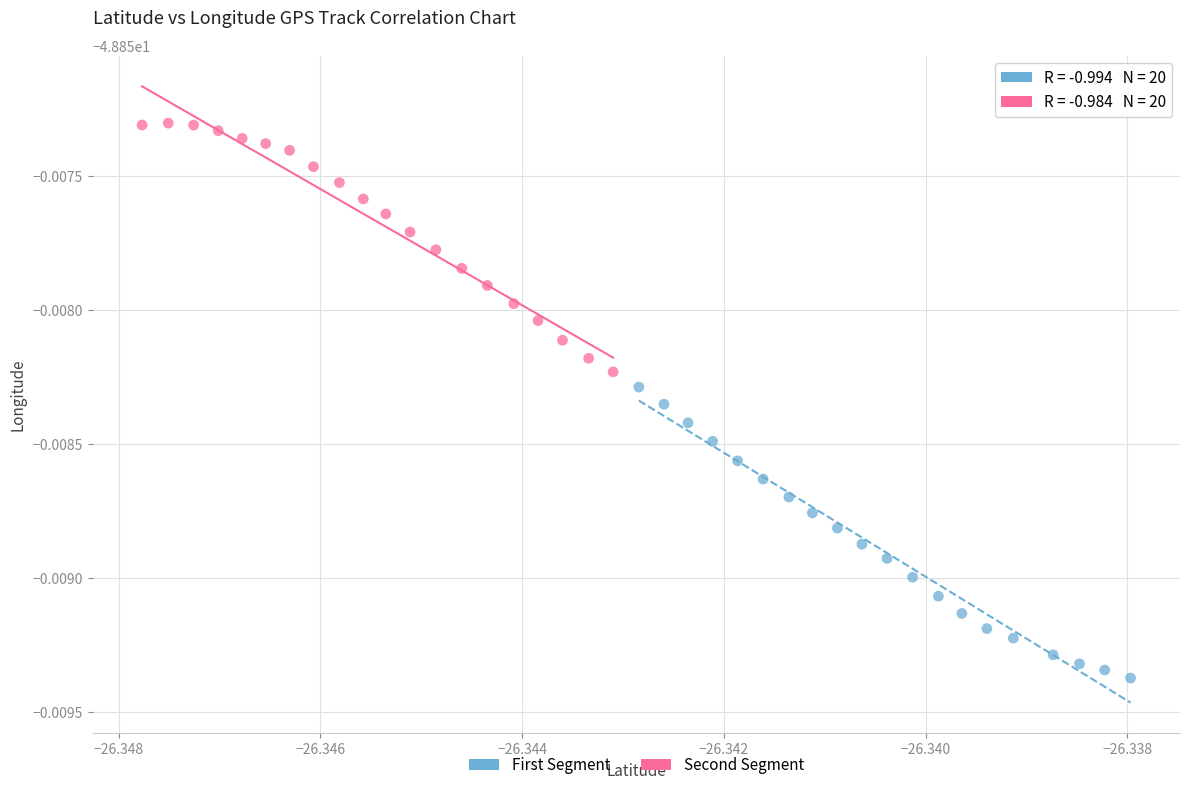

Which series has the widest spread of Y values?

First Segment